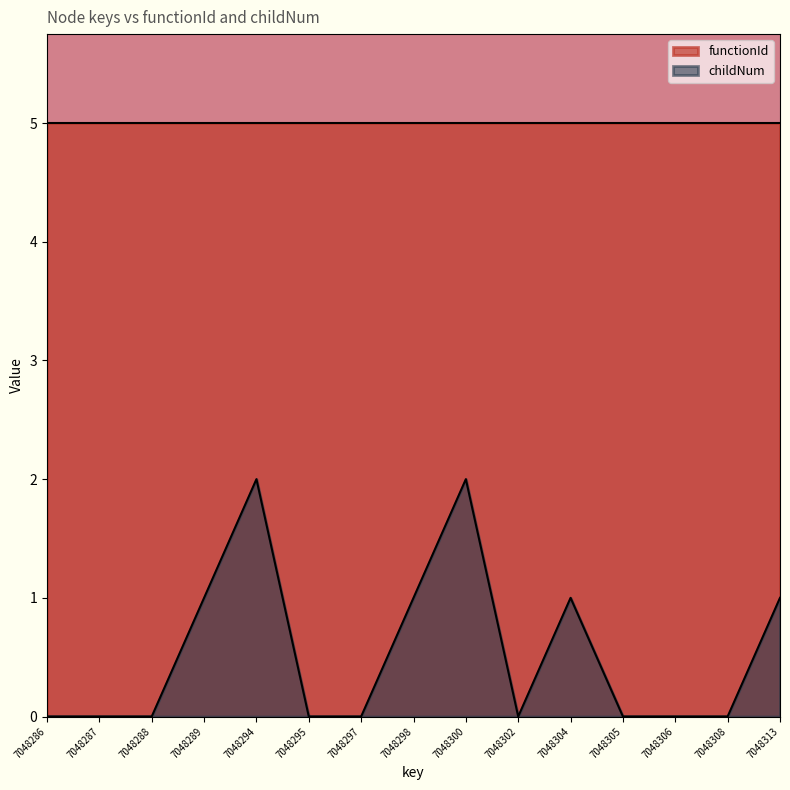

At which label is the value closest to 1?

7048289